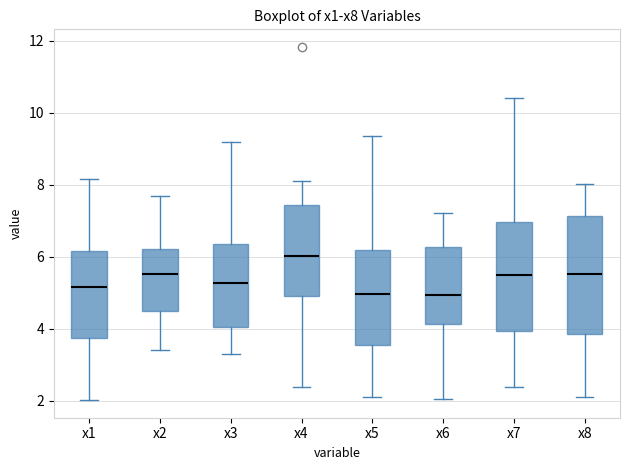

Reading left to right, read every box against the y-axis: the position of its median line, the range the box covers, and the ends of its whiskers. The values are not printed on the chart, so give them approximately, as read against the axis.

x1: median 5.2, box 3.8 to 6.2, whiskers 2.0 to 8.2
x2: median 5.6, box 4.6 to 6.2, whiskers 3.4 to 7.6
x3: median 5.2, box 4.0 to 6.4, whiskers 3.4 to 9.2
x4: median 6.0, box 5.0 to 7.4, whiskers 2.4 to 8.2
x5: median 5.0, box 3.6 to 6.2, whiskers 2.0 to 9.4
x6: median 5.0, box 4.2 to 6.2, whiskers 2.0 to 7.2
x7: median 5.4, box 4.0 to 7.0, whiskers 2.4 to 10.4
x8: median 5.6, box 3.8 to 7.2, whiskers 2.0 to 8.0